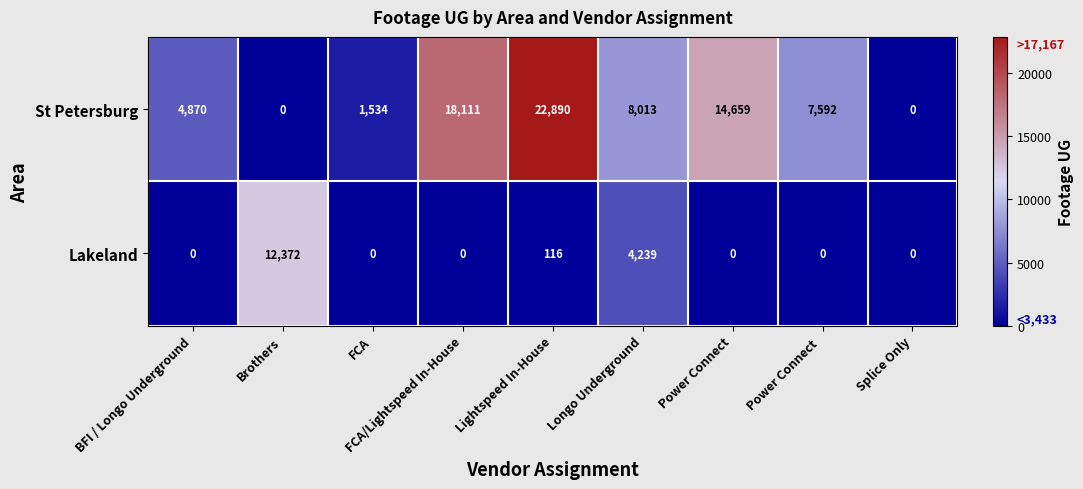

How many data points in St Petersburg are less than 7592?

4